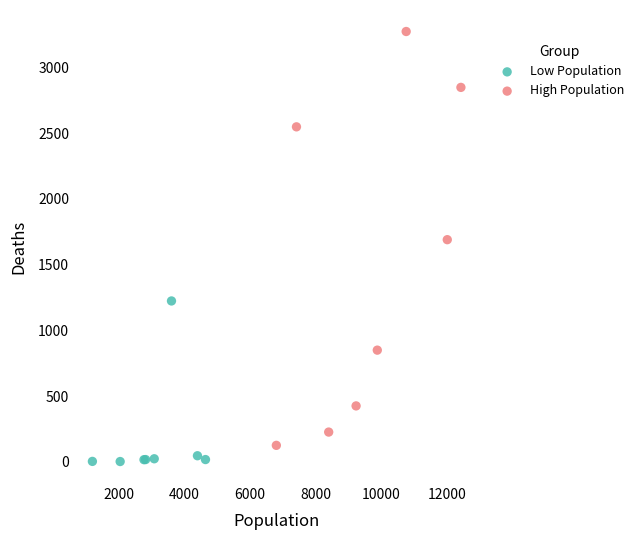

What are all the series names shown in the legend?

Low Population, High Population